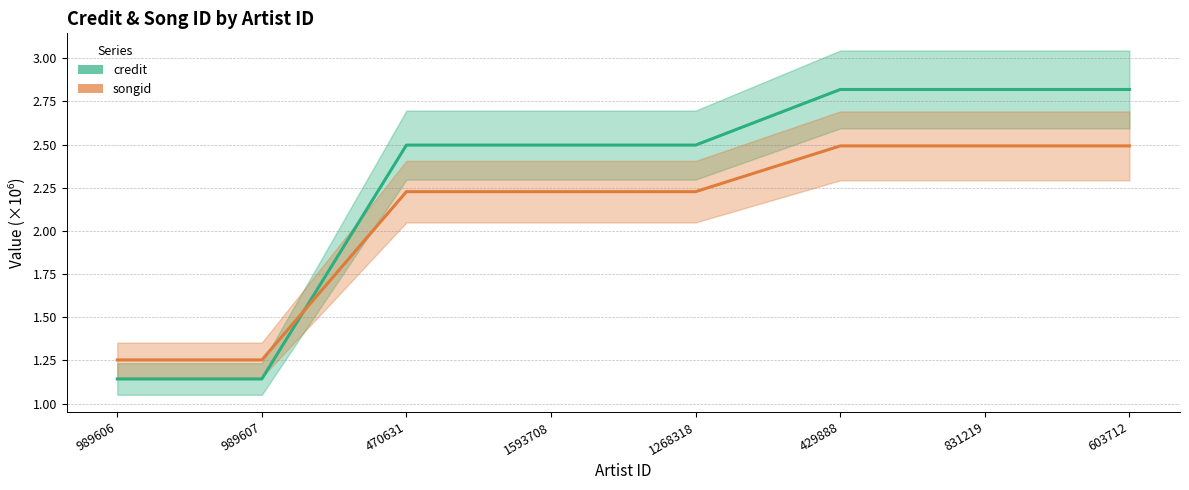

True or false: credit and songid intersect in this chart.

True